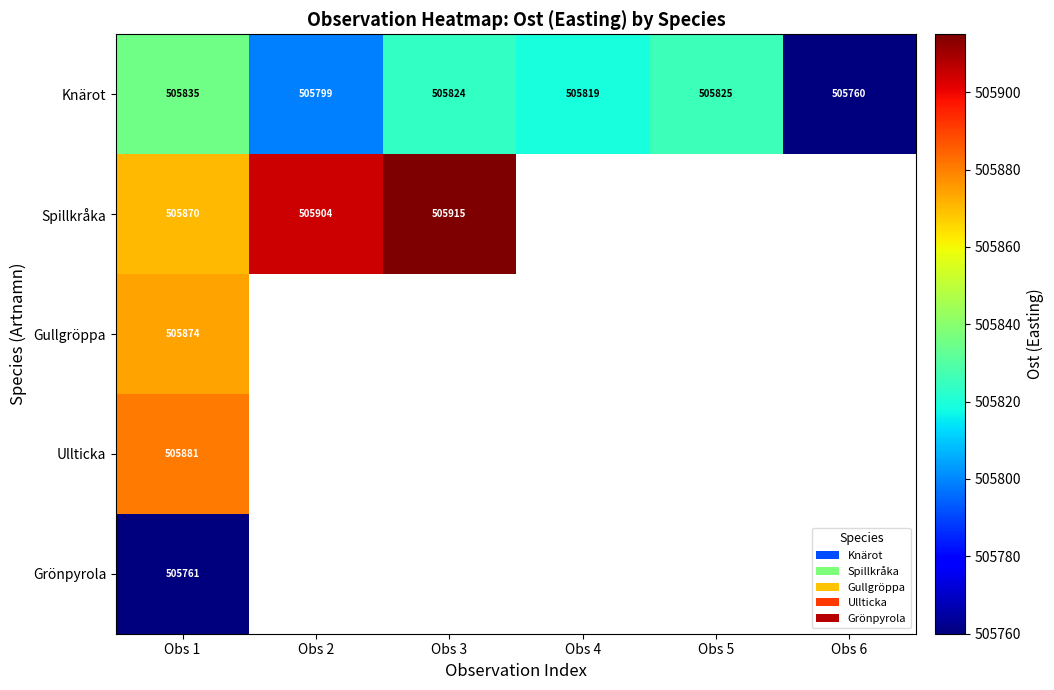

At Obs 1, list the series in order from smallest to largest.

Grönpyrola, Knärot, Spillkråka, Gullgröppa, Ullticka